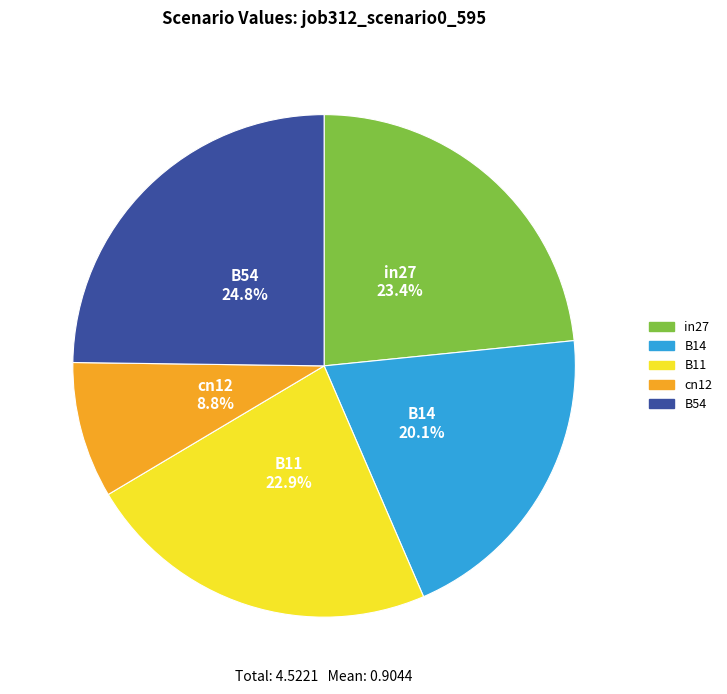

What percentage is the B11 slice, to the nearest percent?

23%